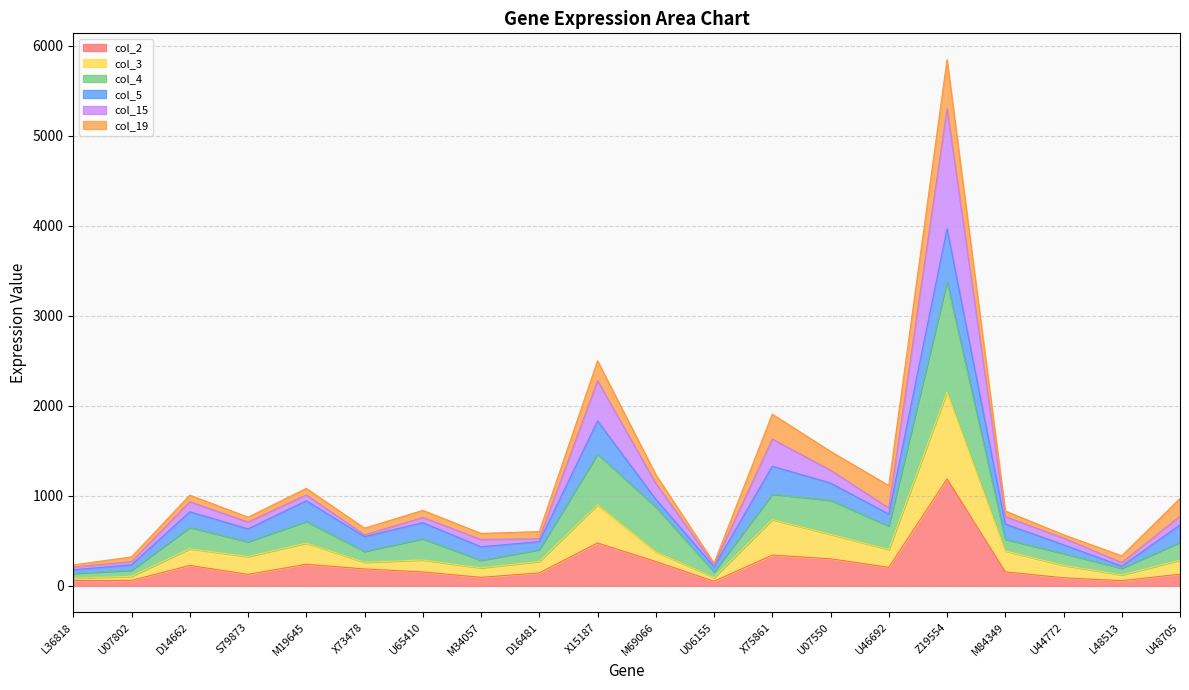

At which label does col_2 reach its peak?

Z19554